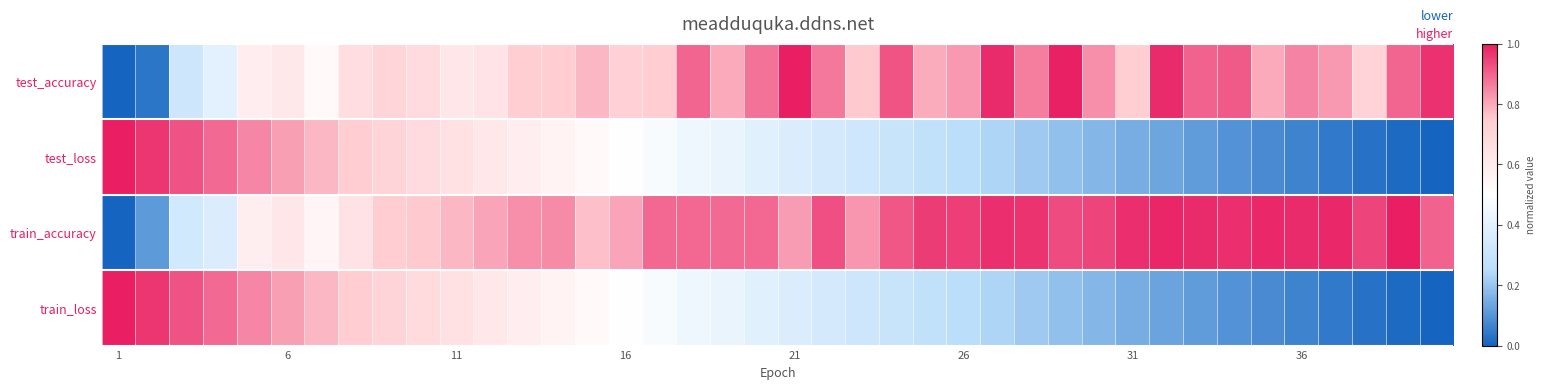

Count the number of data series in this chart.

4